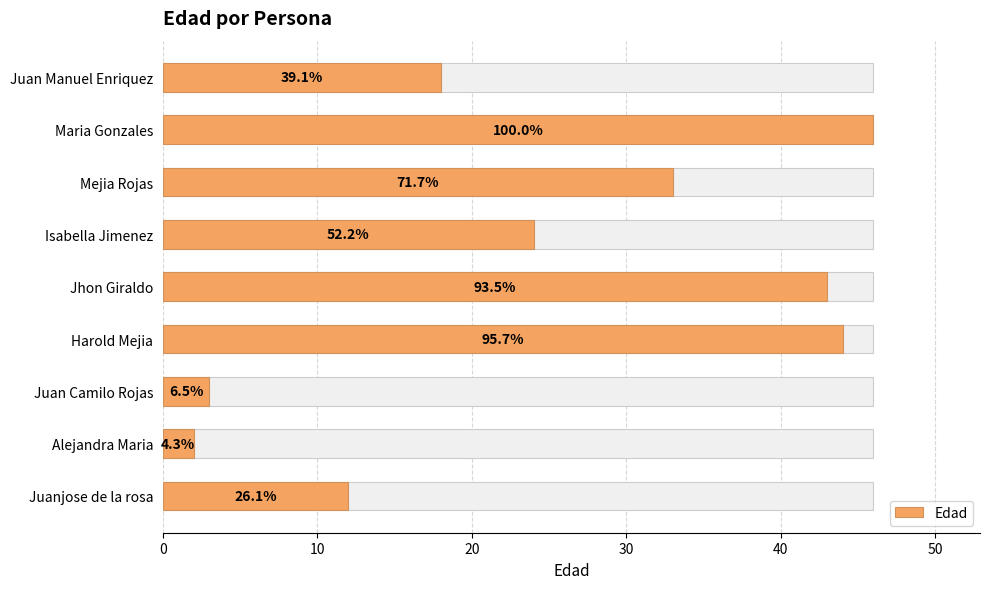

What is the greatest value displayed?

46